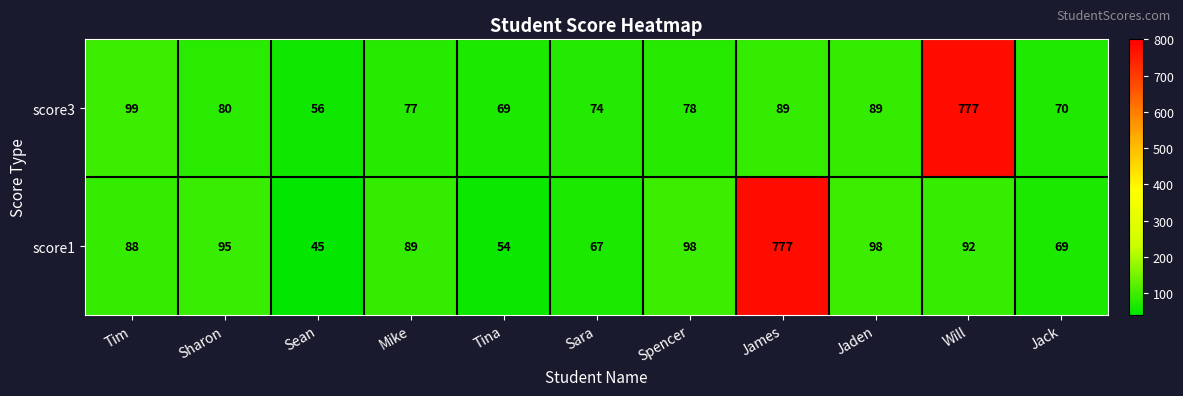

At which category does the chart reach its minimum across all series?

Sean